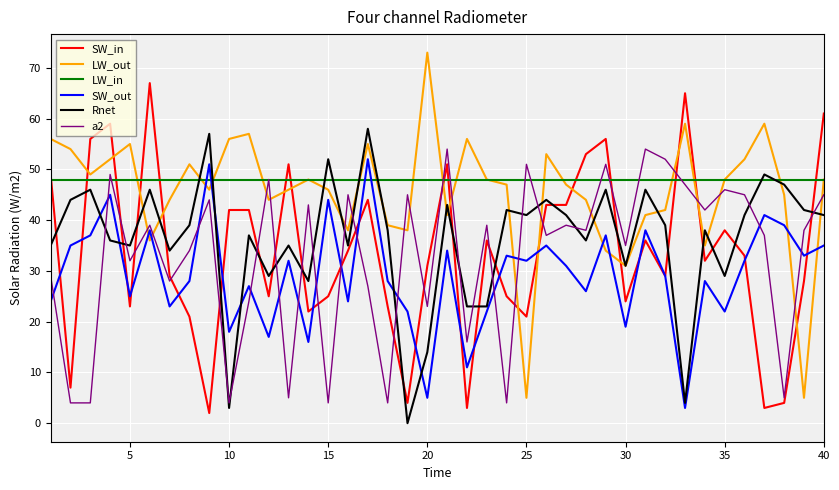

What is the maximum value shown in the chart?

73